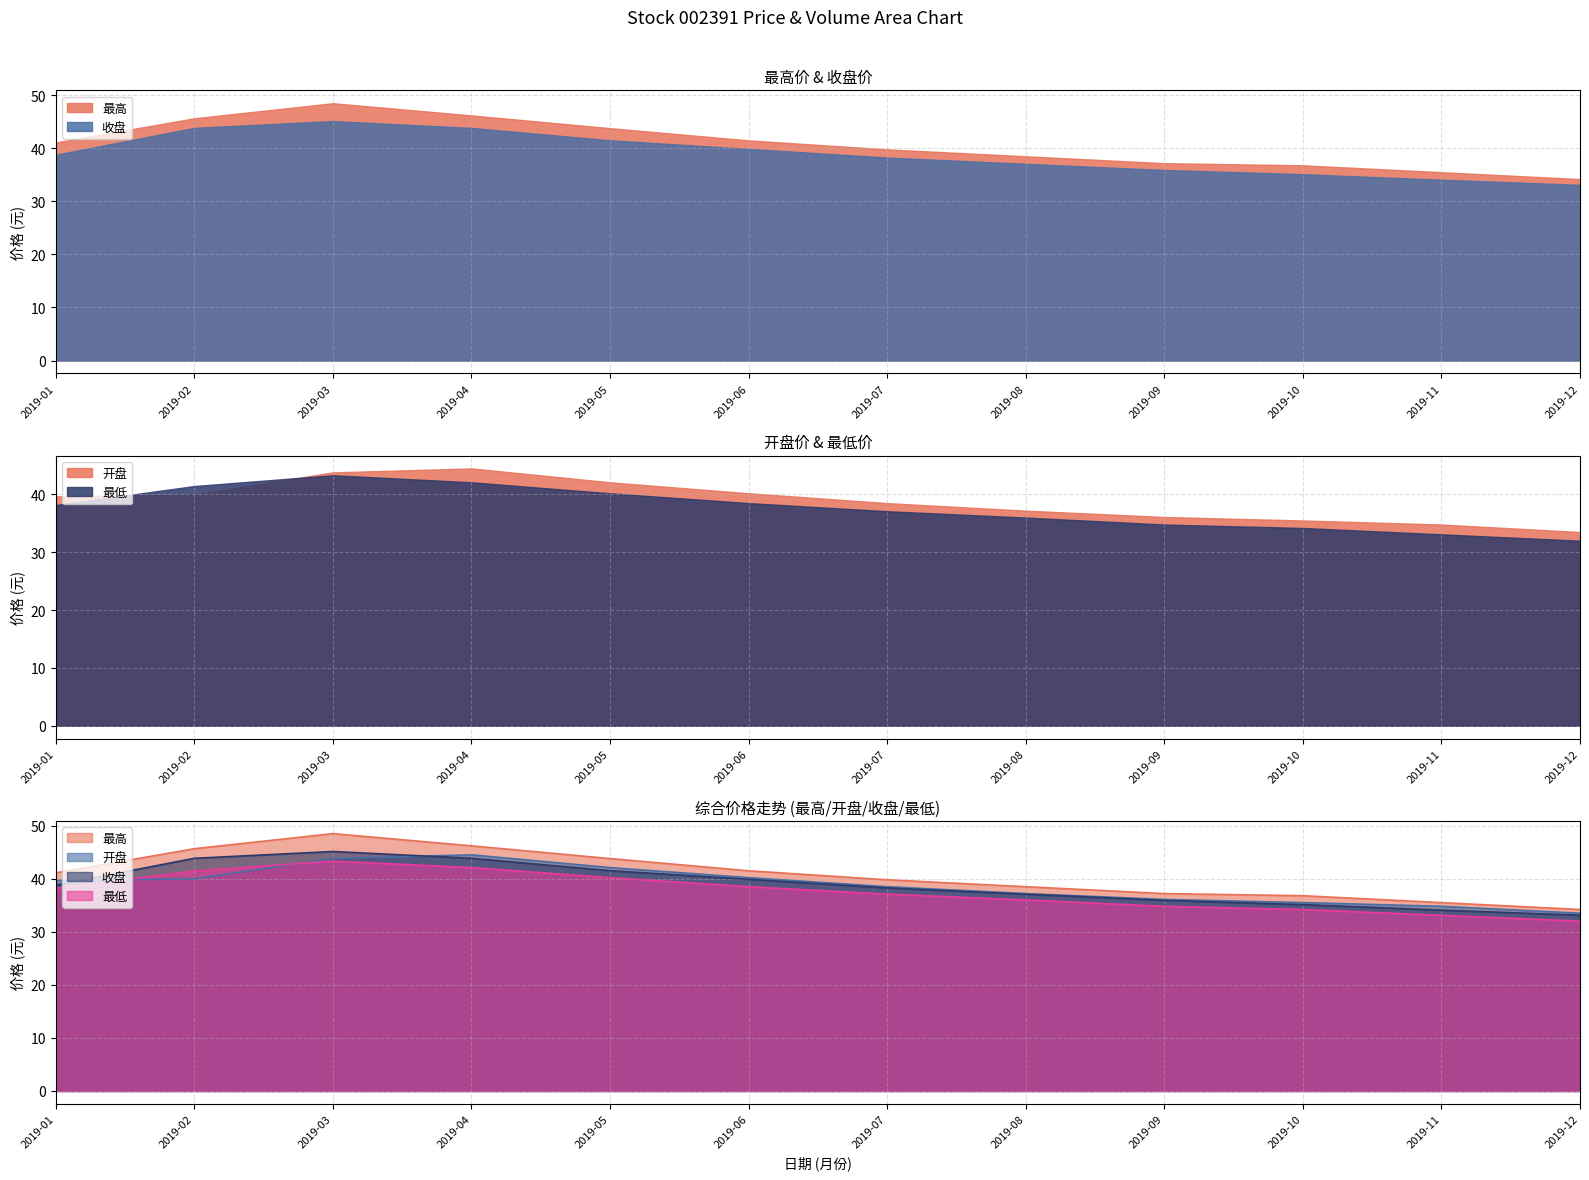

At how many categories does at least one series exceed 41?

6